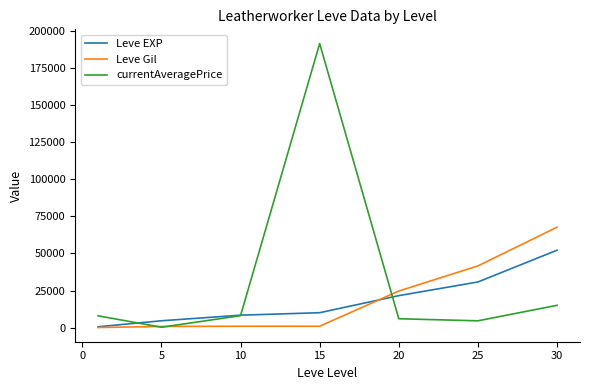

Which series has the largest total across all categories?

currentAveragePrice